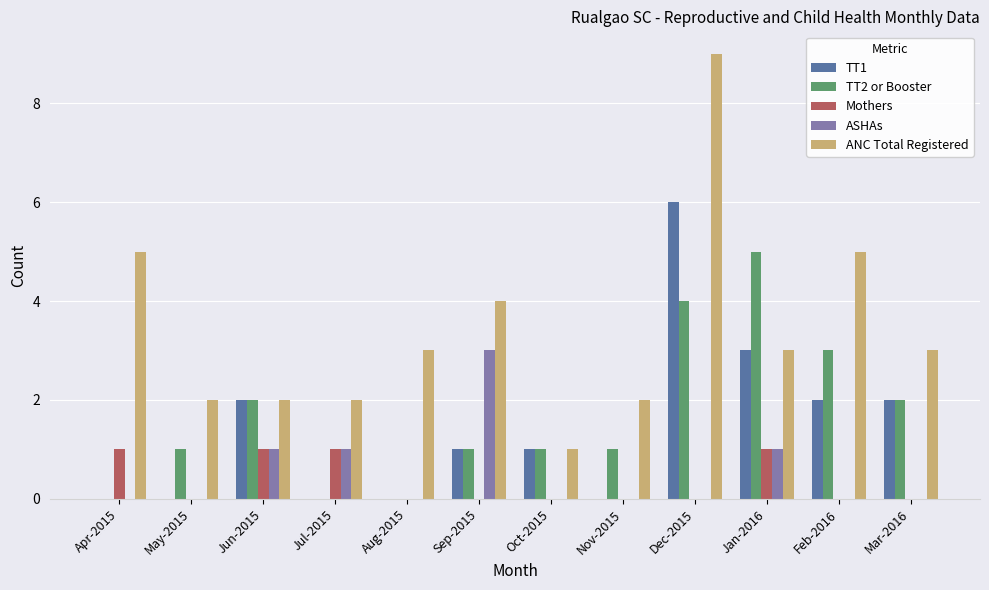

Reading right to left, extract all data points from this chart.

TT1: Mar-2016=2	Feb-2016=2	Jan-2016=3	Dec-2015=6	Nov-2015=0	Oct-2015=1	Sep-2015=1	Aug-2015=0	Jul-2015=0	Jun-2015=2	May-2015=0	Apr-2015=0
TT2 or Booster: Mar-2016=2	Feb-2016=3	Jan-2016=5	Dec-2015=4	Nov-2015=1	Oct-2015=1	Sep-2015=1	Aug-2015=0	Jul-2015=0	Jun-2015=2	May-2015=1	Apr-2015=0
Mothers: Mar-2016=0	Feb-2016=0	Jan-2016=1	Dec-2015=0	Nov-2015=0	Oct-2015=0	Sep-2015=0	Aug-2015=0	Jul-2015=1	Jun-2015=1	May-2015=0	Apr-2015=1
ASHAs: Mar-2016=0	Feb-2016=0	Jan-2016=1	Dec-2015=0	Nov-2015=0	Oct-2015=0	Sep-2015=3	Aug-2015=0	Jul-2015=1	Jun-2015=1	May-2015=0	Apr-2015=0
ANC Total Registered: Mar-2016=3	Feb-2016=5	Jan-2016=3	Dec-2015=9	Nov-2015=2	Oct-2015=1	Sep-2015=4	Aug-2015=3	Jul-2015=2	Jun-2015=2	May-2015=2	Apr-2015=5